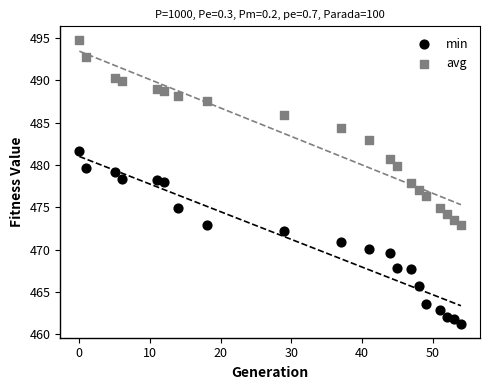

Across all data points, what is the range of X values (max minus min)?

54.0